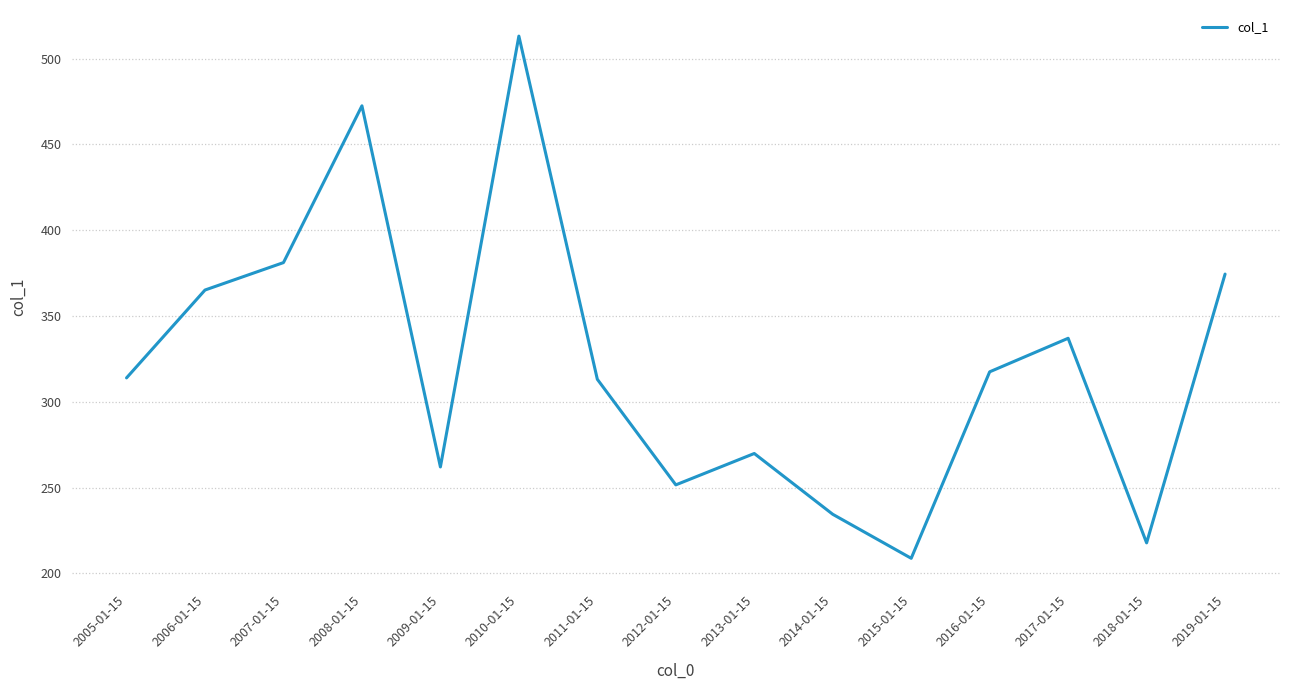

Between 2005-01-15 and 2018-01-15, which is larger?

2005-01-15